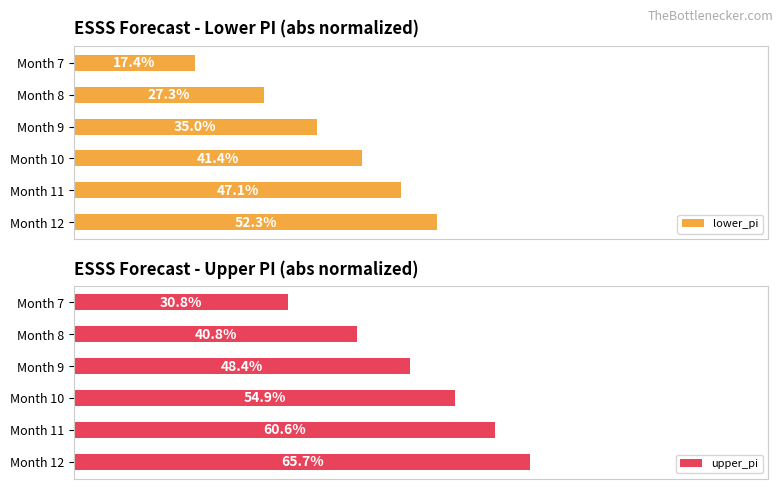

At which label does upper_pi reach its minimum?

Month 7